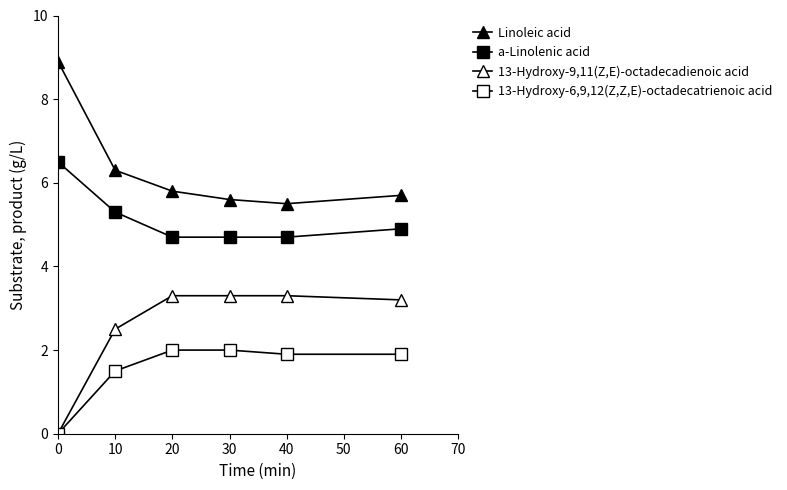

What is the value of the a-Linolenic acid point at the 6th from the left?

4.9